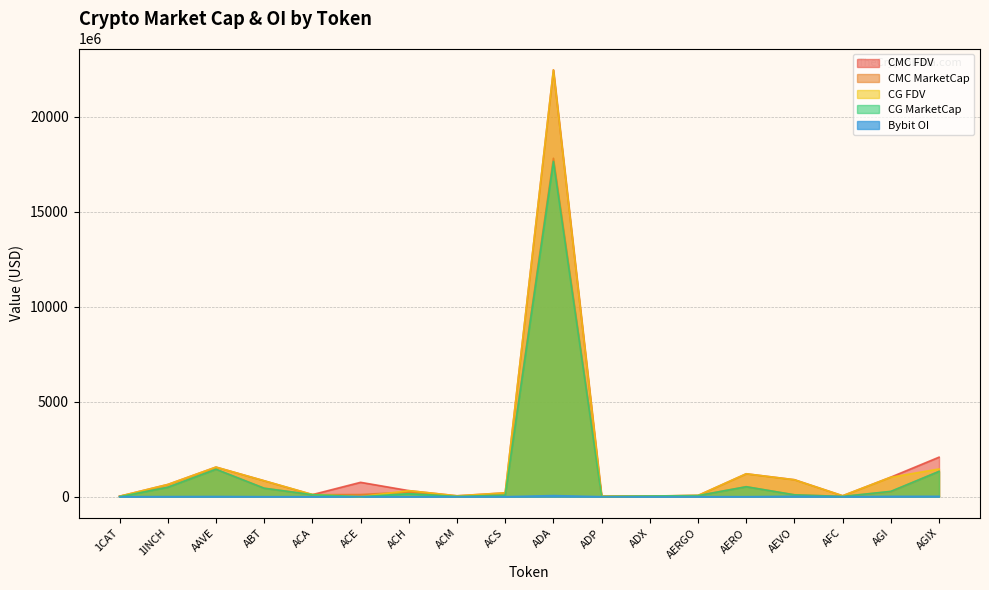

What position from the right is 1INCH?

17